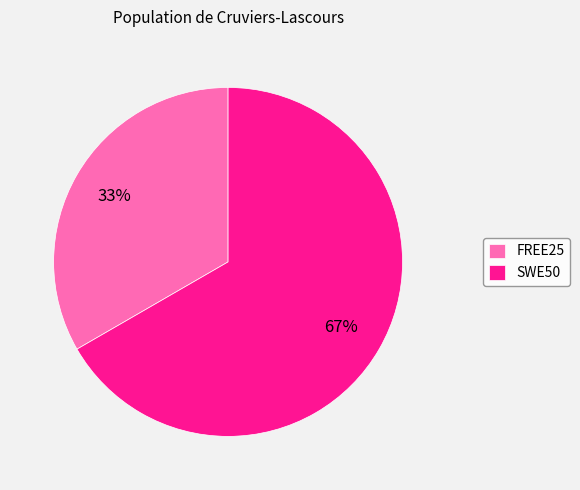

Is it true that SWE50 is 61% of the pie?

False